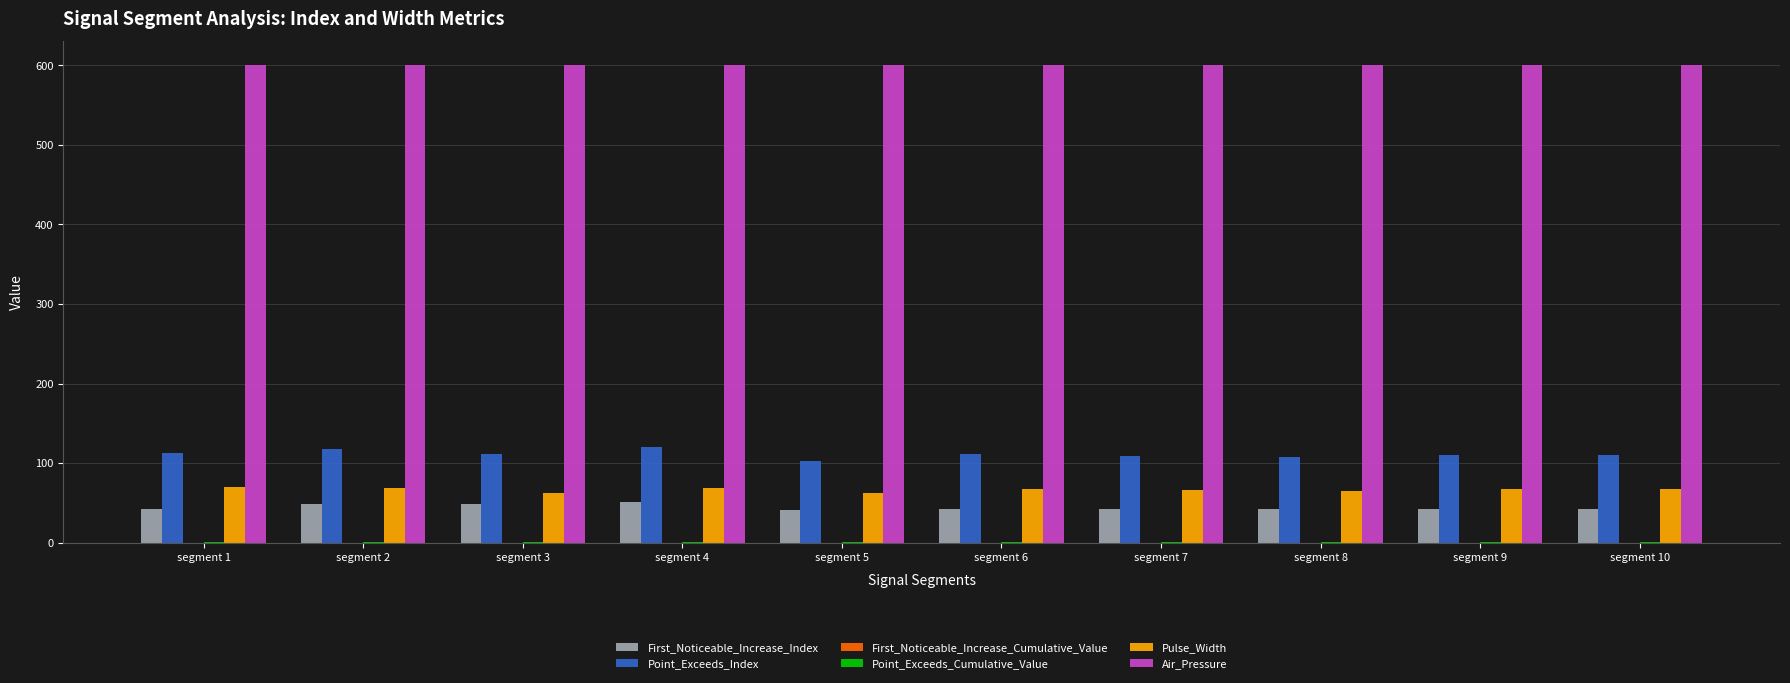

Are the bars horizontal?

No